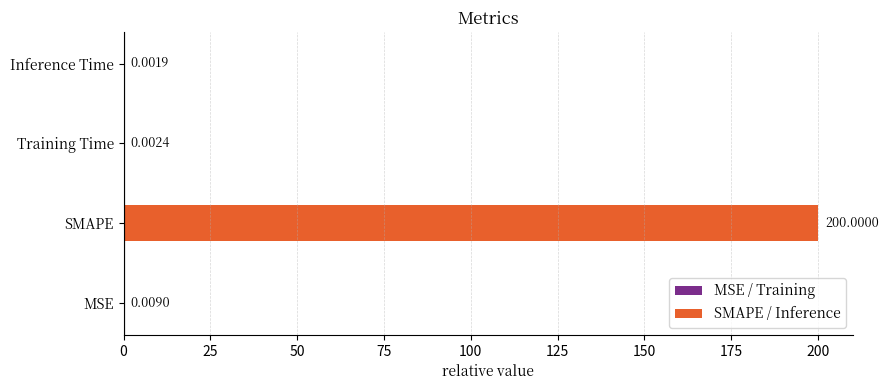

What is the maximum value shown in the chart?

200.0